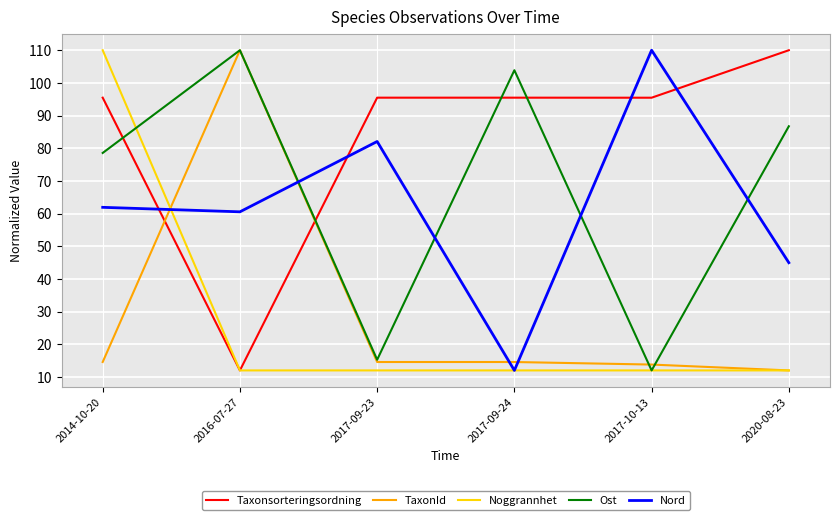

What is the difference between the Taxonsorteringsordning values at 2014-10-20 and 2016-07-27?

83.5